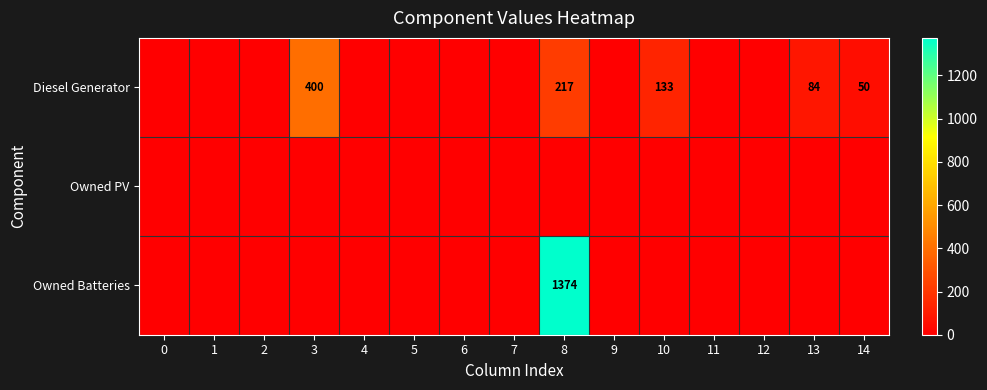

Is it true that Diesel Generator equals 400 at 3?

True